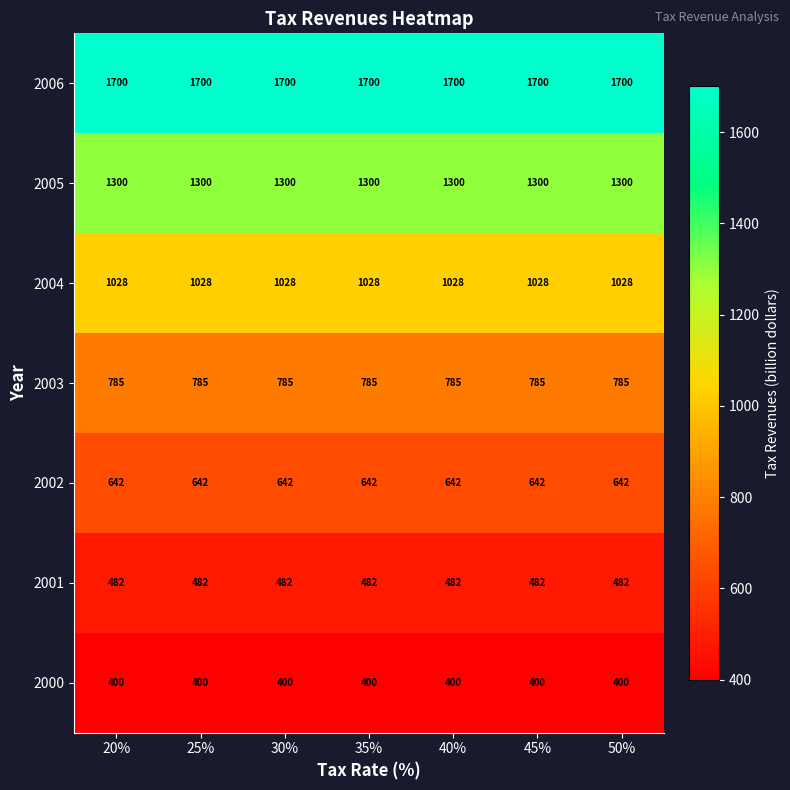

What is the smallest value displayed?

400